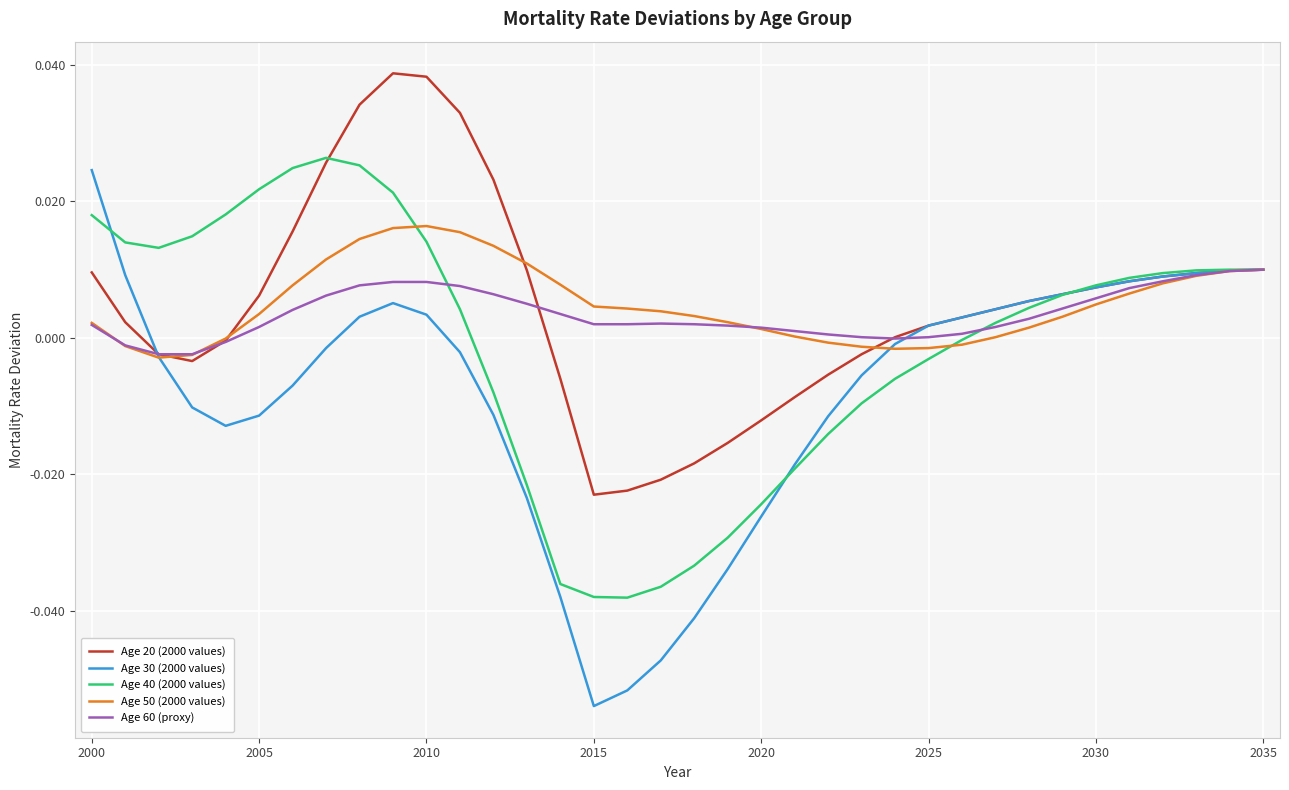

Which series has the widest spread of values?

Age 30 (2000 values)